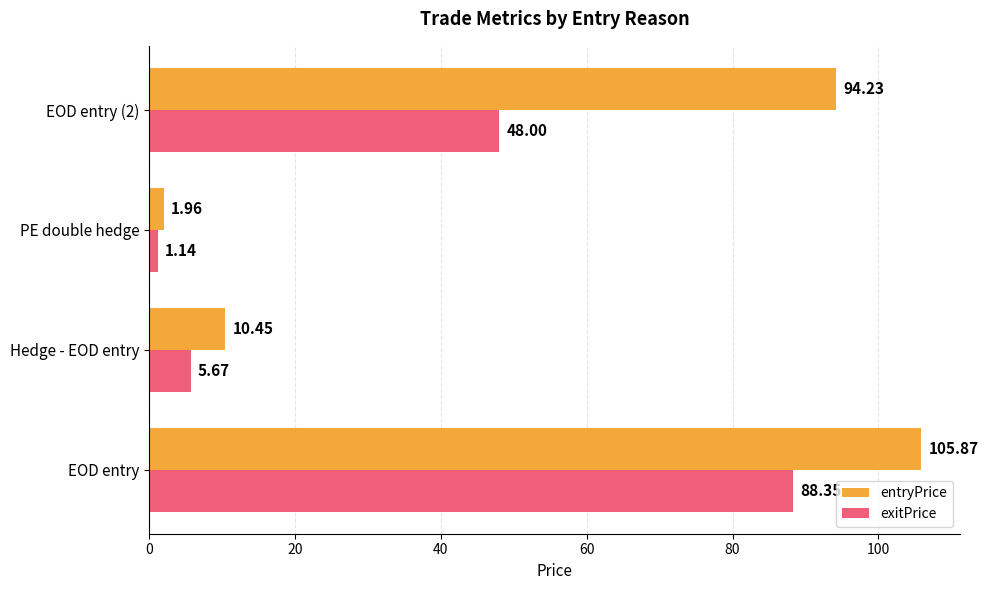

Which series has the largest range (max minus min)?

entryPrice